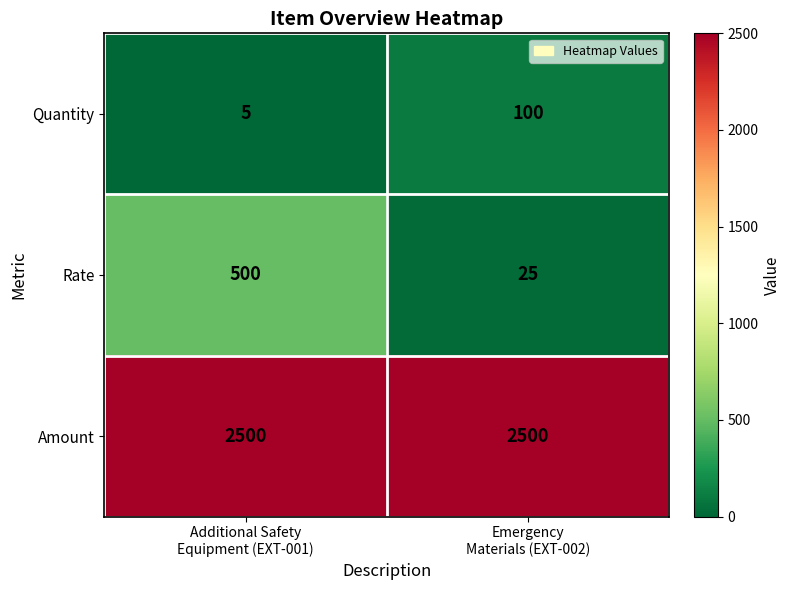

What is the sum of all Quantity values?

105